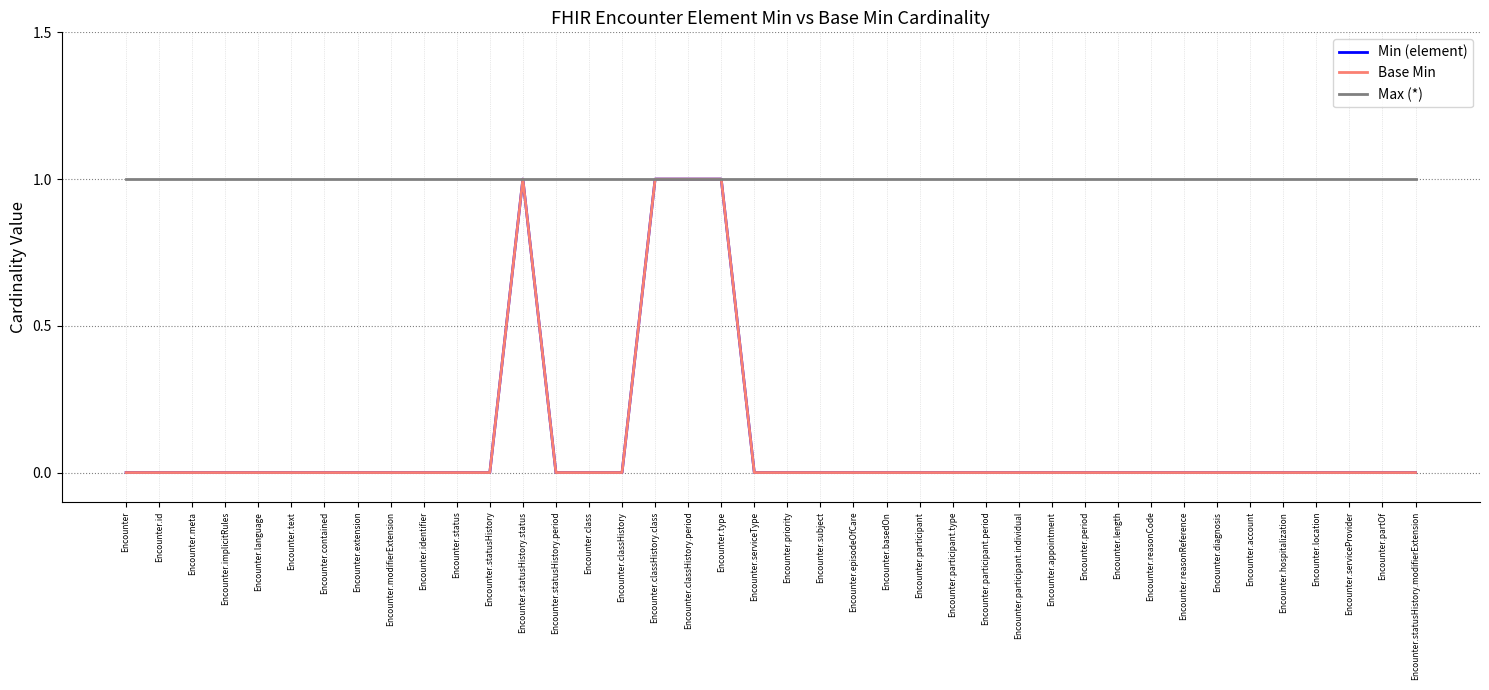

Reading left to right, transcribe all the data shown in this chart.

Min (element): 0	0	0	0	0	0	0	0	0	0	0	0	1	0	0	0	1	1	1	0	0	0	0	0	0	0	0	0	0	0	0	0	0	0	0	0	0	0	0	0
Base Min: 0	0	0	0	0	0	0	0	0	0	0	0	1	0	0	0	1	1	1	0	0	0	0	0	0	0	0	0	0	0	0	0	0	0	0	0	0	0	0	0
Max (*): 1	1	1	1	1	1	1	1	1	1	1	1	1	1	1	1	1	1	1	1	1	1	1	1	1	1	1	1	1	1	1	1	1	1	1	1	1	1	1	1